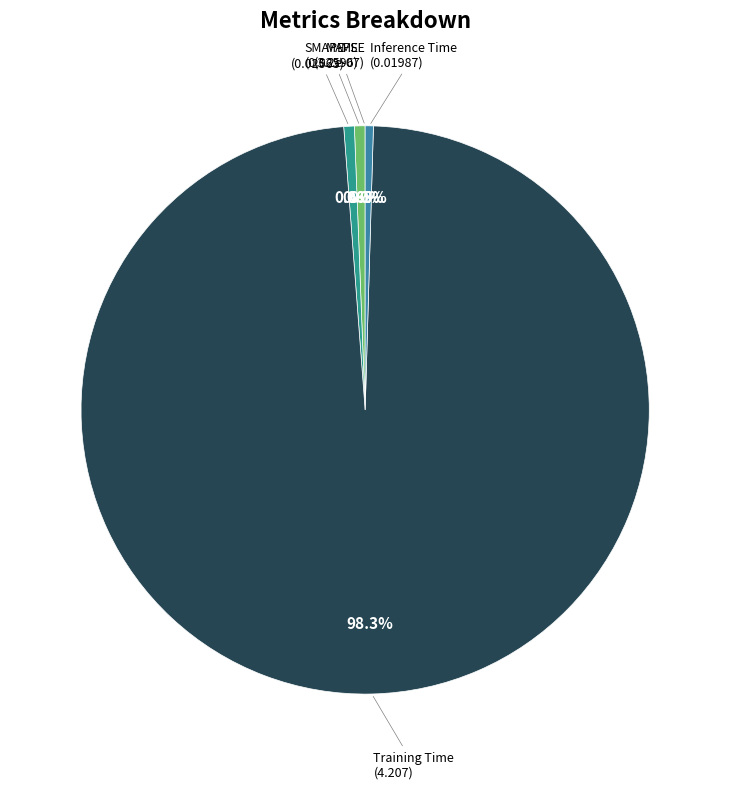

Is there a majority slice in this chart?

Yes